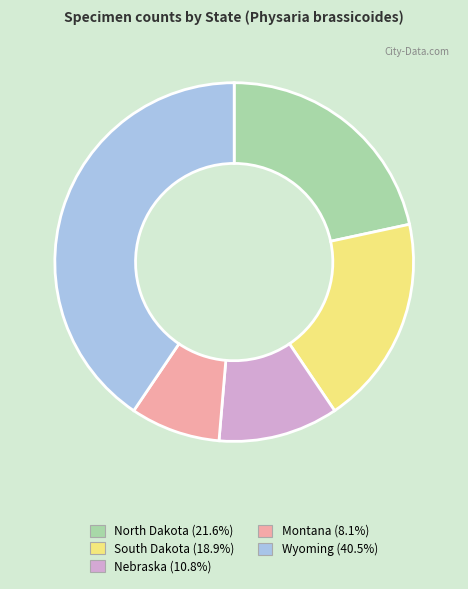

Which category has the smallest portion of the pie?

Montana